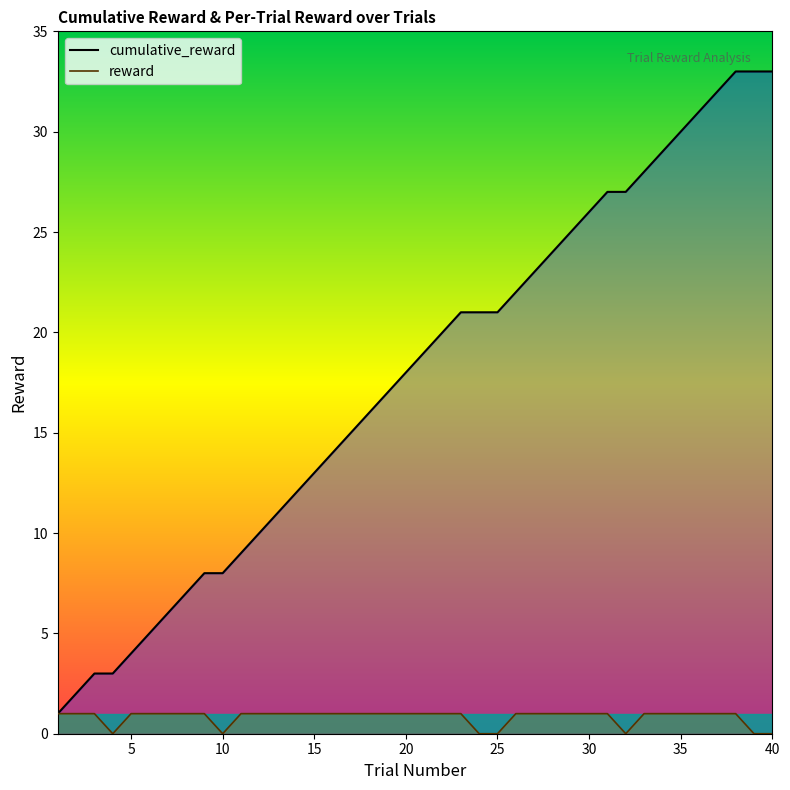

Is it true that cumulative_reward equals 47 at 36?

False